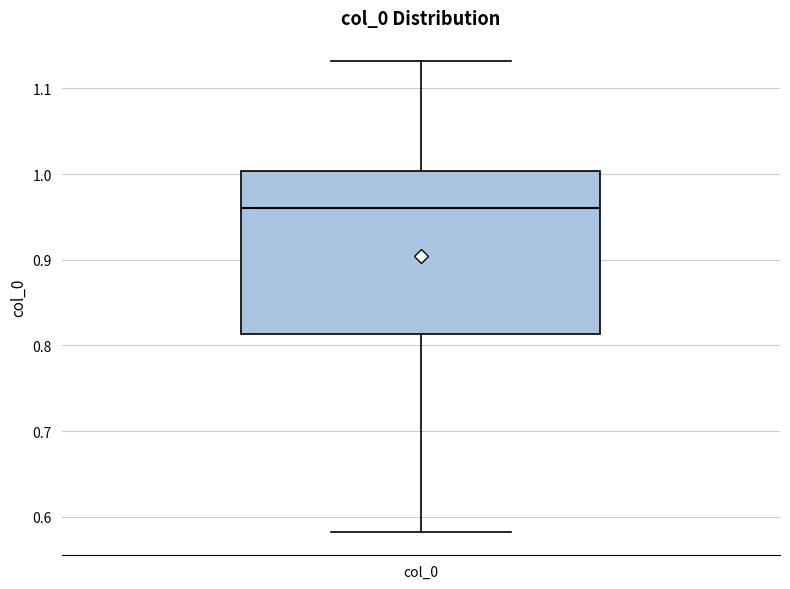

Read this box plot against the y-axis: the position of the median line, the range covered by the box, and the ends of both whiskers. The values are not printed on the chart, so give them approximately, as read against the axis.

median 0.96, box 0.81 to 1.00, whiskers 0.58 to 1.13